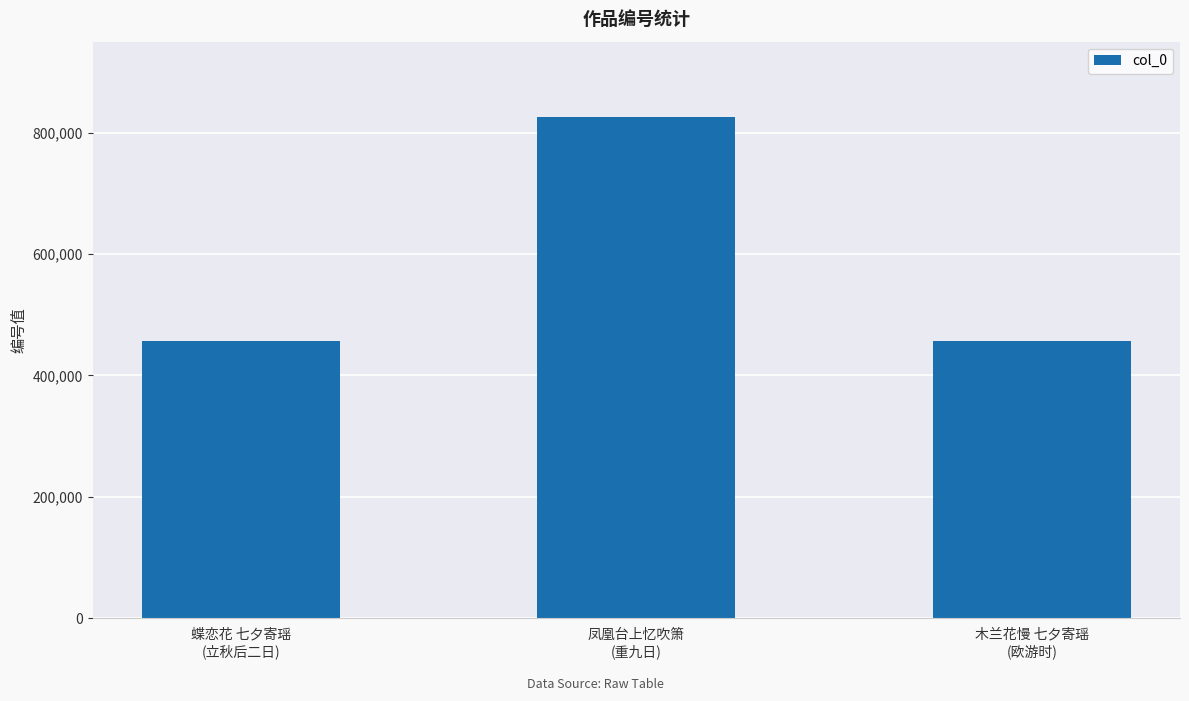

What is the minimum value shown in the chart?

455957